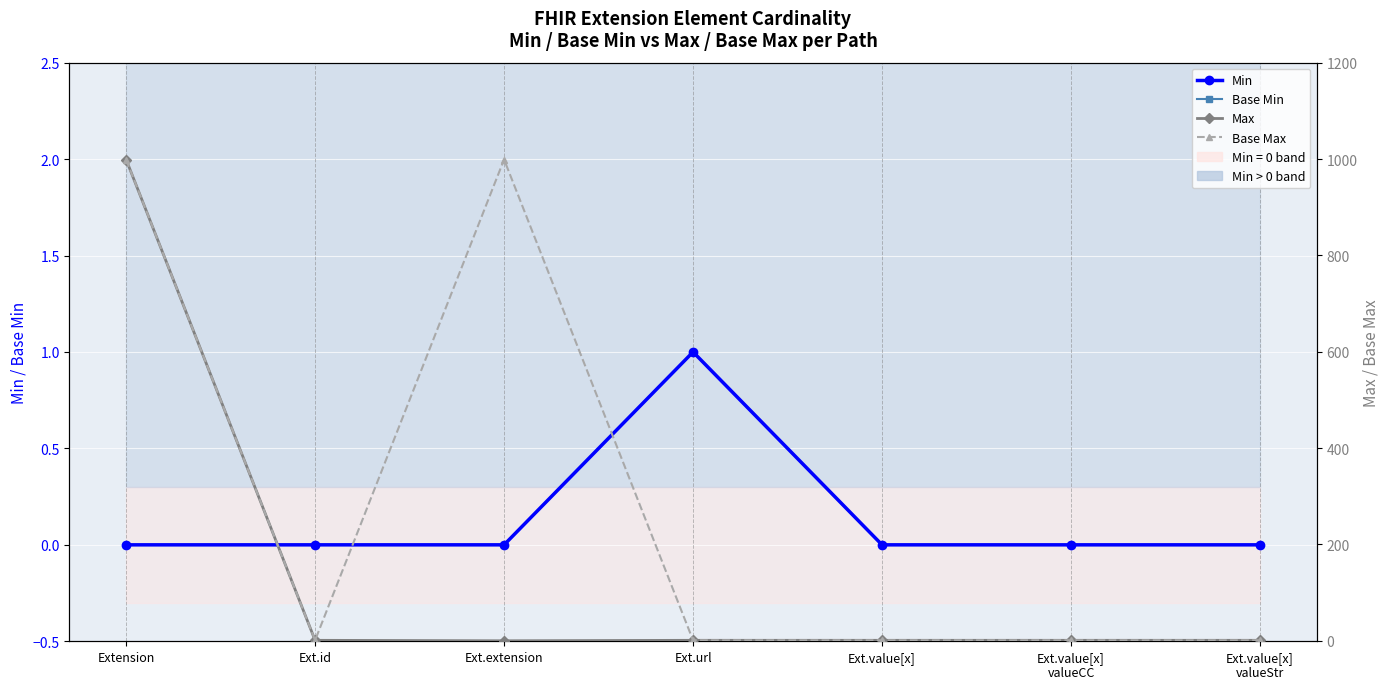

Rank the series at Ext.id from lowest to highest value.

Min, Base Min, Max, Base Max